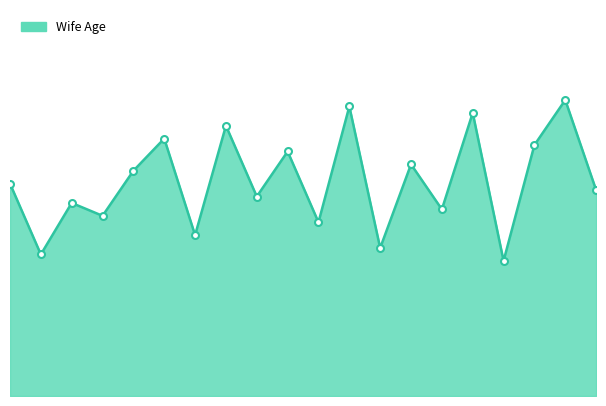

List the labels in order of value, smallest first.

13/3/2012, 23/2/2012, 8/3/2012, 28/2/2012, 6/3/2012, 25/2/2012, 10/3/2012, 24/2/2012, 2/3/2012, 16/3/2012, 21/3/2012, 26/2/2012, 9/3/2012, 5/3/2012, 14/3/2012, 27/2/2012, 1/3/2012, 12/3/2012, 7/3/2012, 15/3/2012